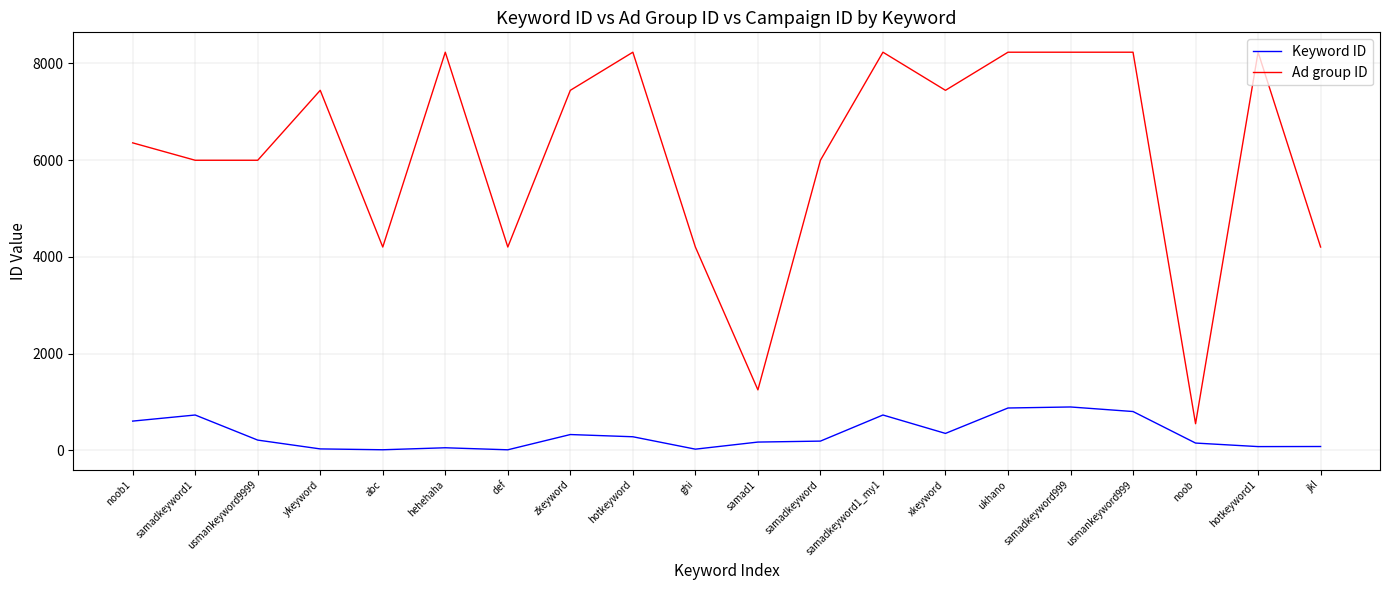

What position from the right is hotkeyword1?

2